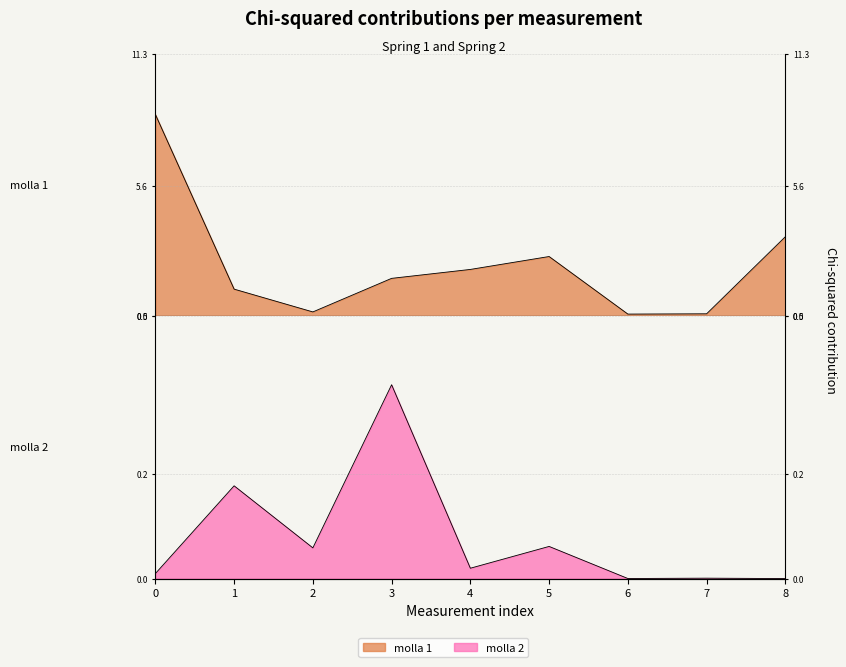

How many values in the molla 1 series exceed 1?

6